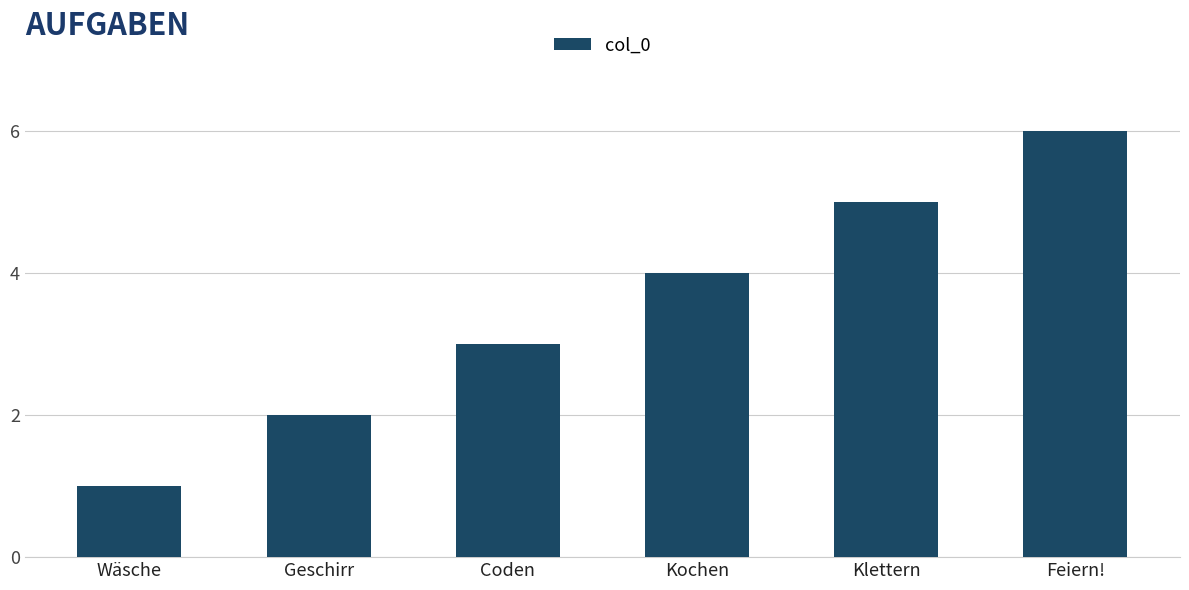

How many data points does each series have?

6